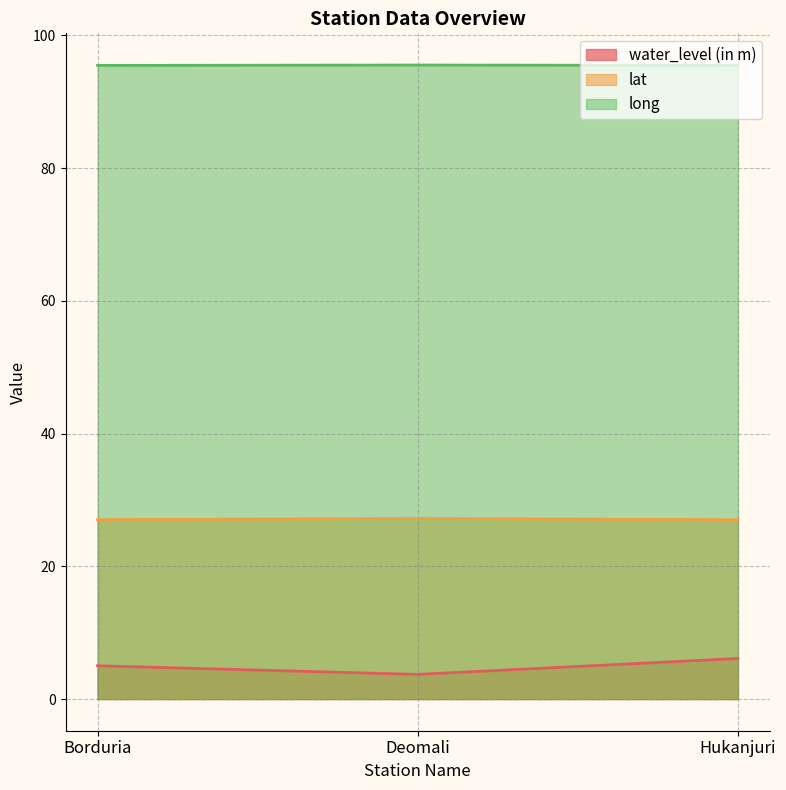

What is the sum of all long values?

286.5